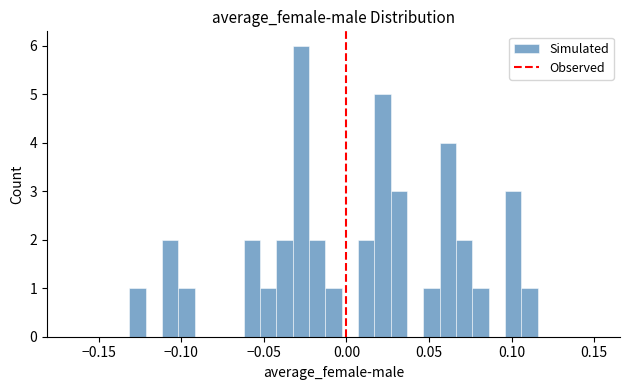

Around what value on the x-axis is the tallest bar? Give the approximate position of its centre, as read against the axis.

-0.030